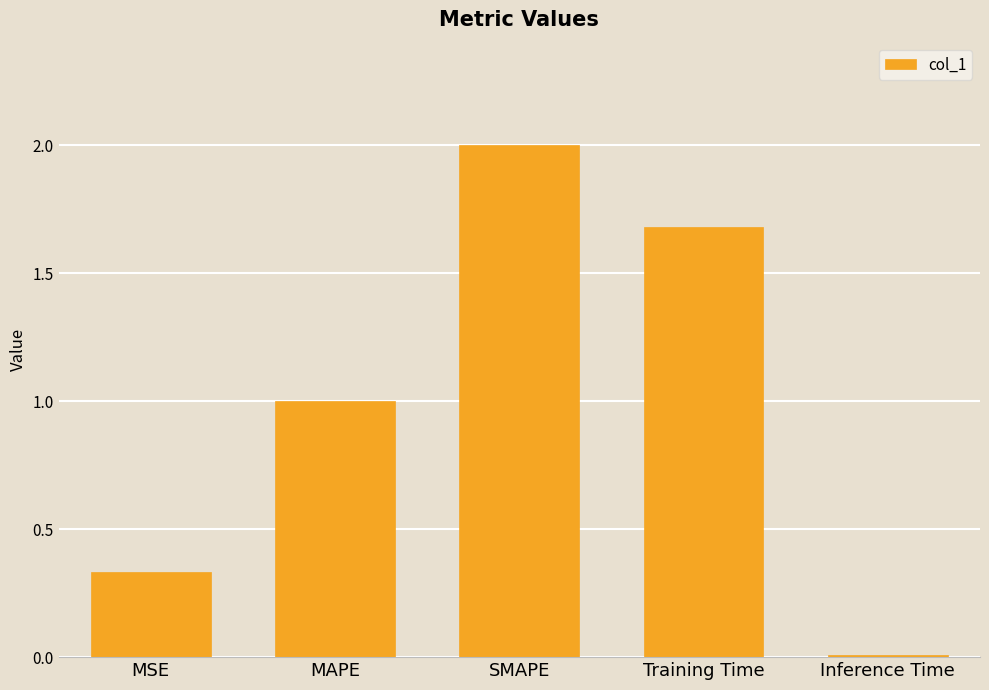

Does the chart contain stacked bars?

No